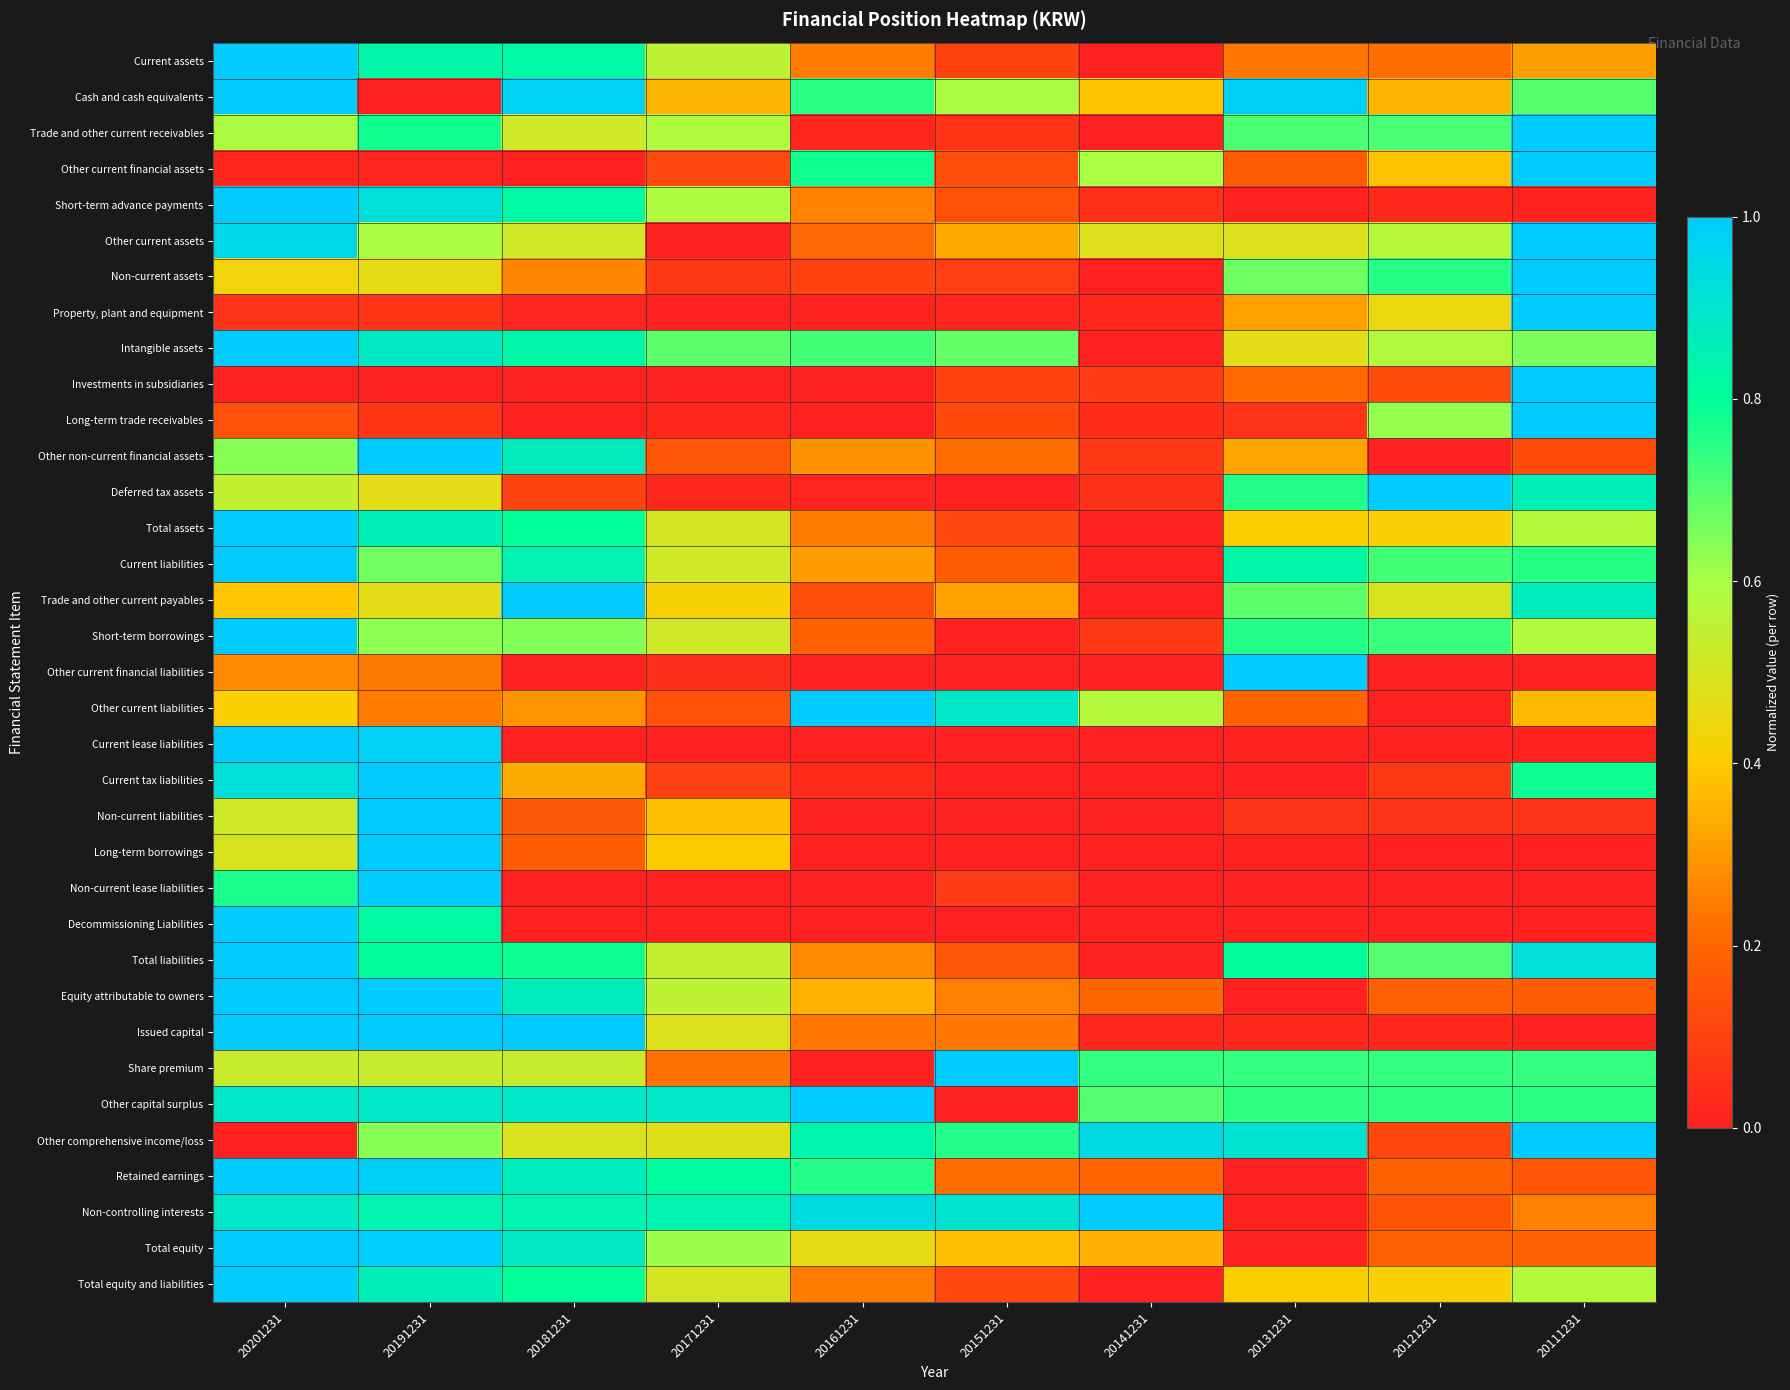

Which series changed the most between 20201231 and 20151231?

Short-term borrowings